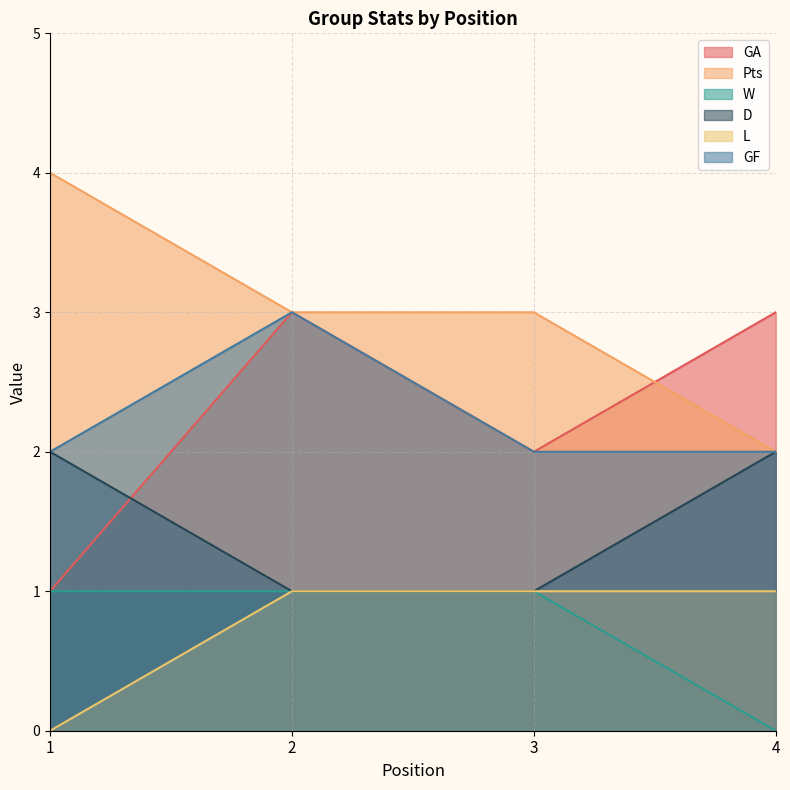

List the labels in order of GA value, largest first.

2, 4, 3, 1